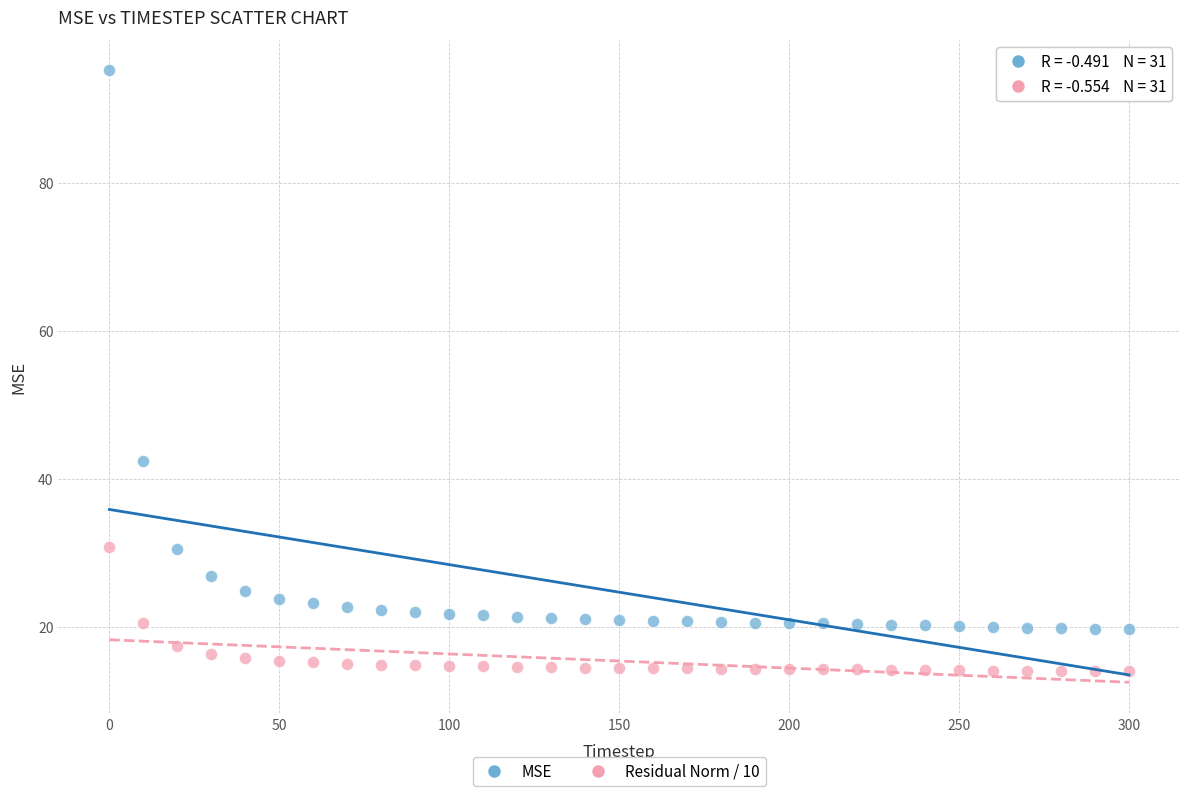

Which series has the widest spread of Y values?

MSE